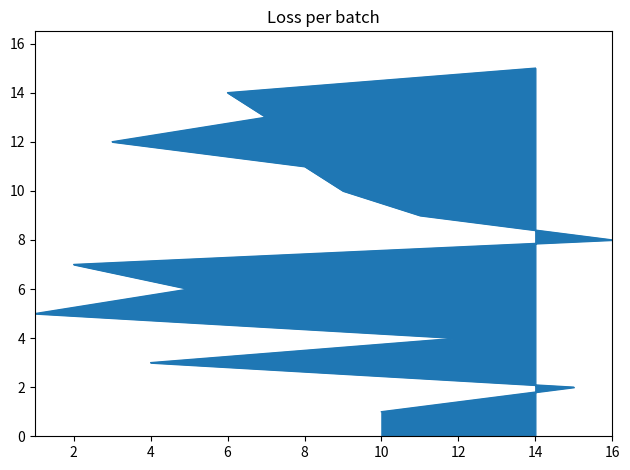

What is the difference between the values at 8 and 1?

6